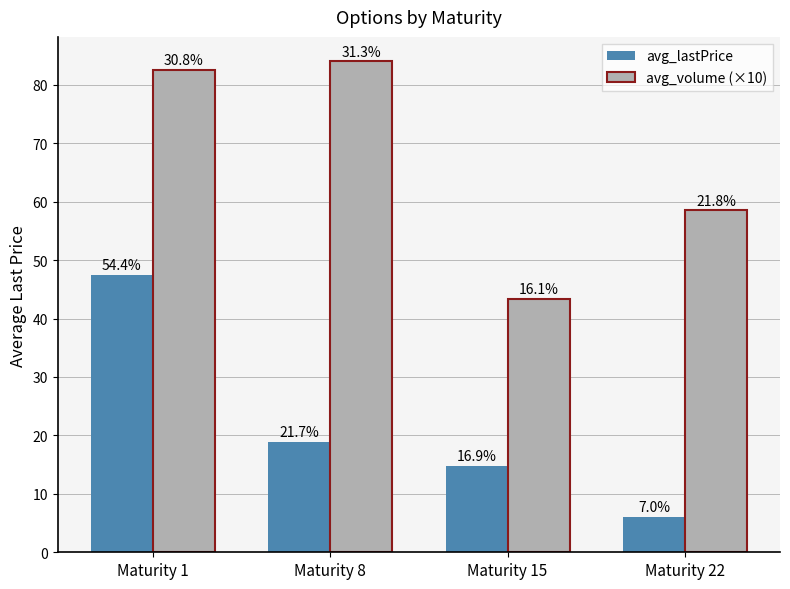

What is the lowest value of the avg_lastPrice series?

6.1